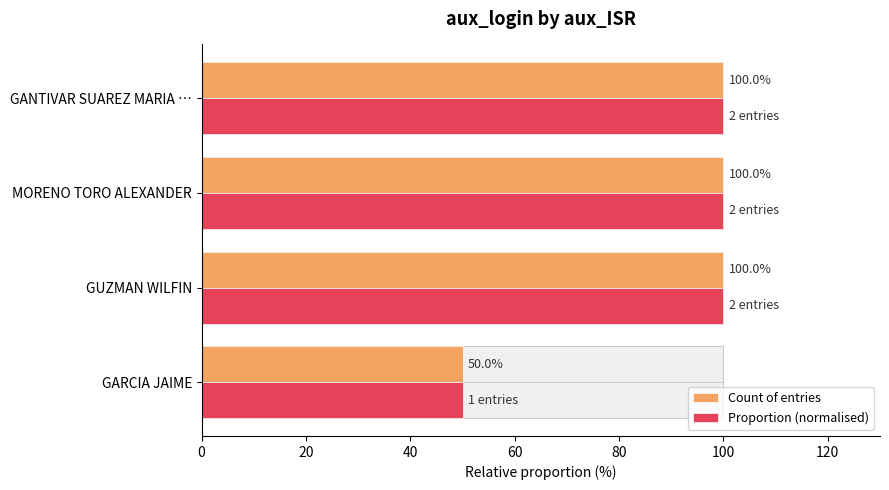

Which has a higher value, GARCIA JAIME or GUZMAN WILFIN?

GUZMAN WILFIN